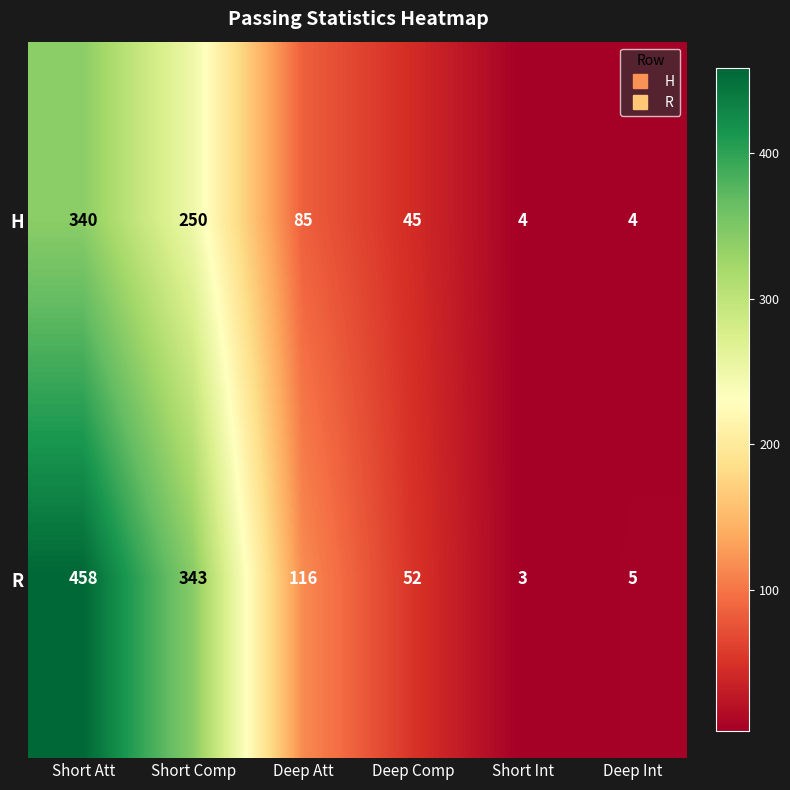

List the labels in order of R value, smallest first.

Short Int, Deep Int, Deep Comp, Deep Att, Short Comp, Short Att